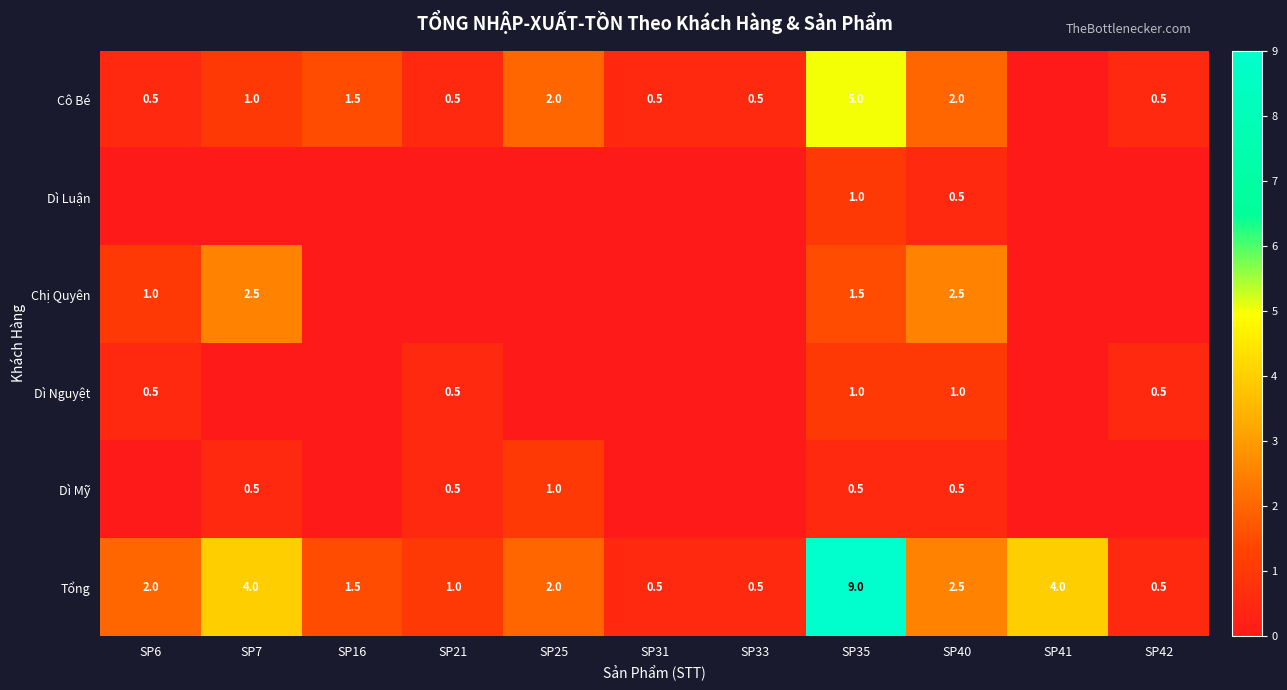

What is the difference between the highest and lowest values at SP40?

2.0